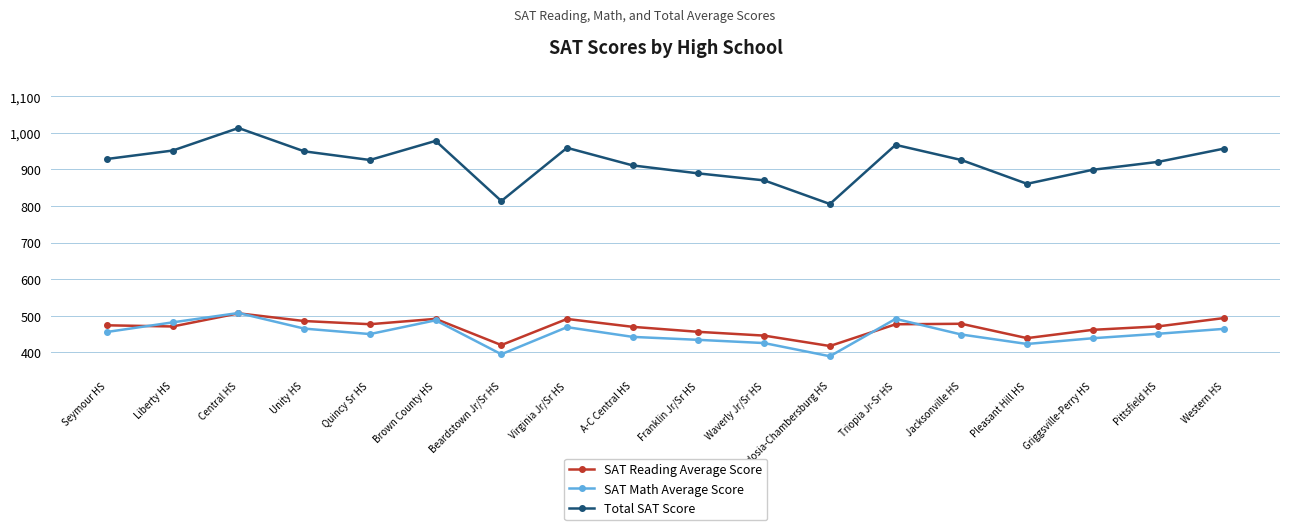

Which series has the largest range (max minus min)?

Total SAT Score